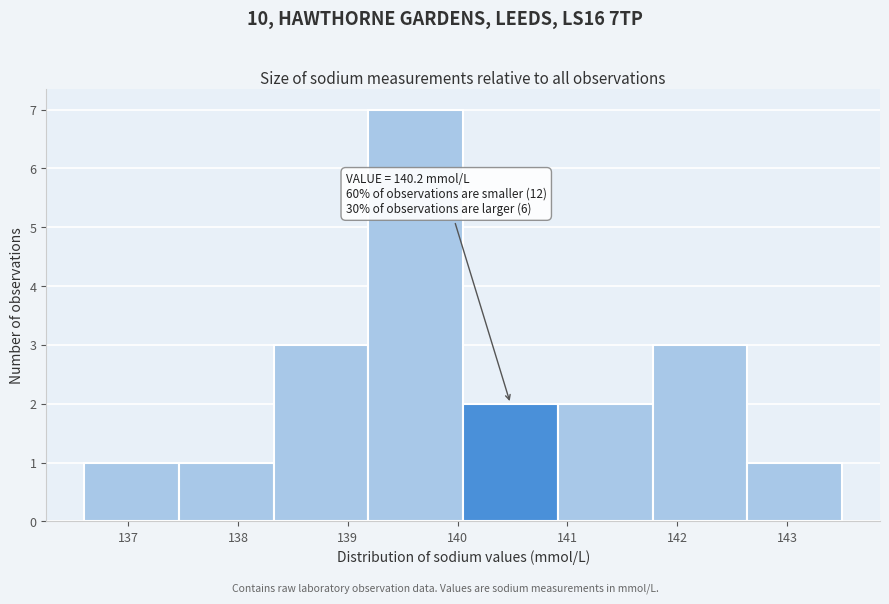

Which range on the x-axis has the tallest bar?

139.2 to 140.1